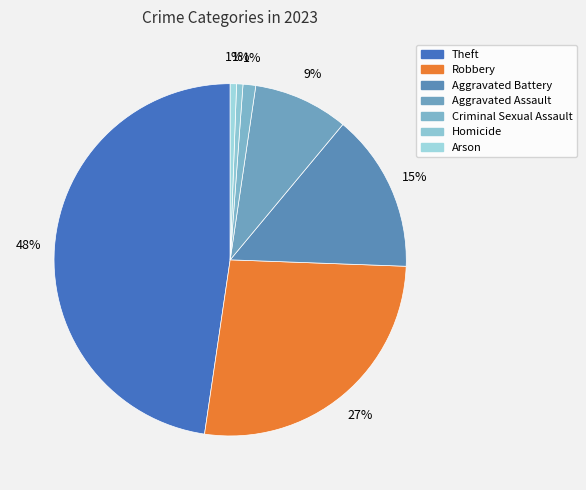

To the nearest percent, what percentage of the pie is Criminal Sexual Assault?

1%